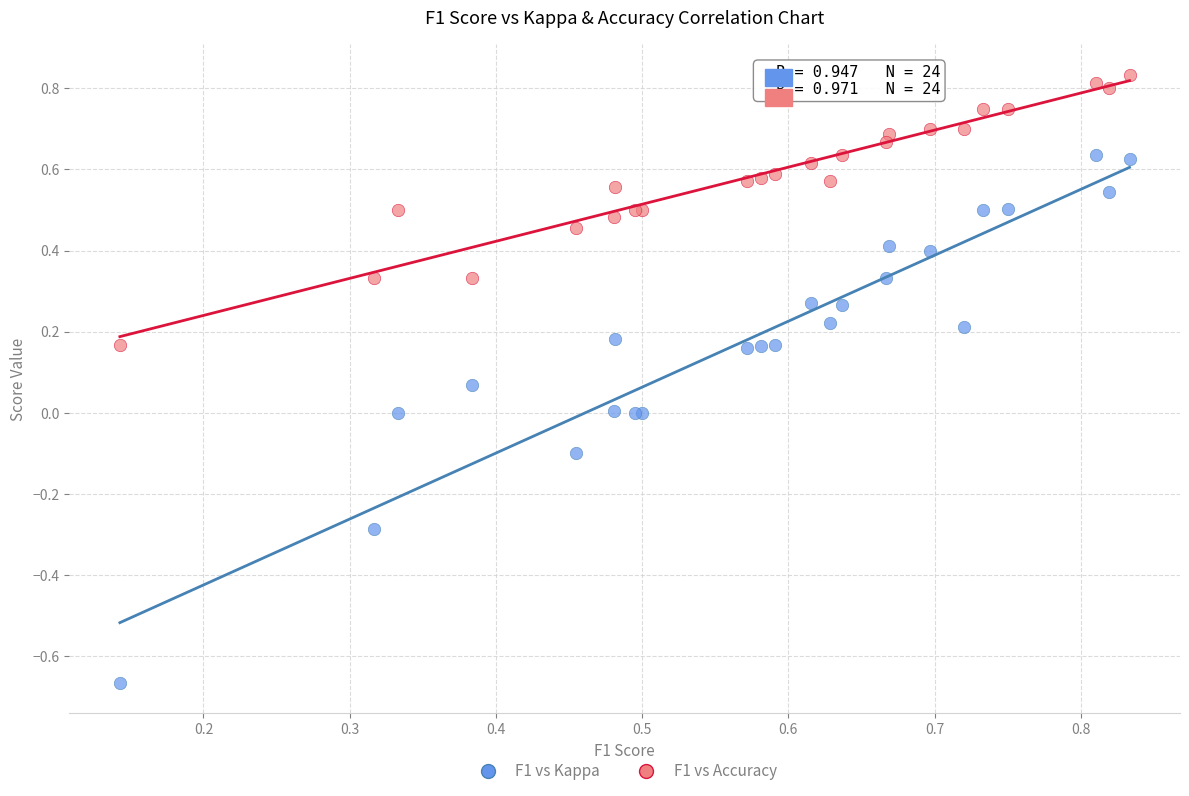

Which series contains the highest Y value?

F1 vs Accuracy